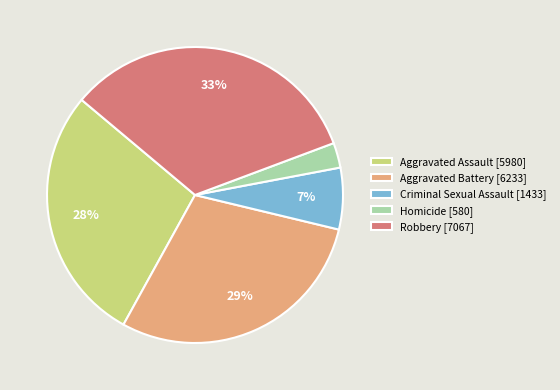

To the nearest percent, what is the difference between the Homicide and Criminal Sexual Assault slice percentages?

4%